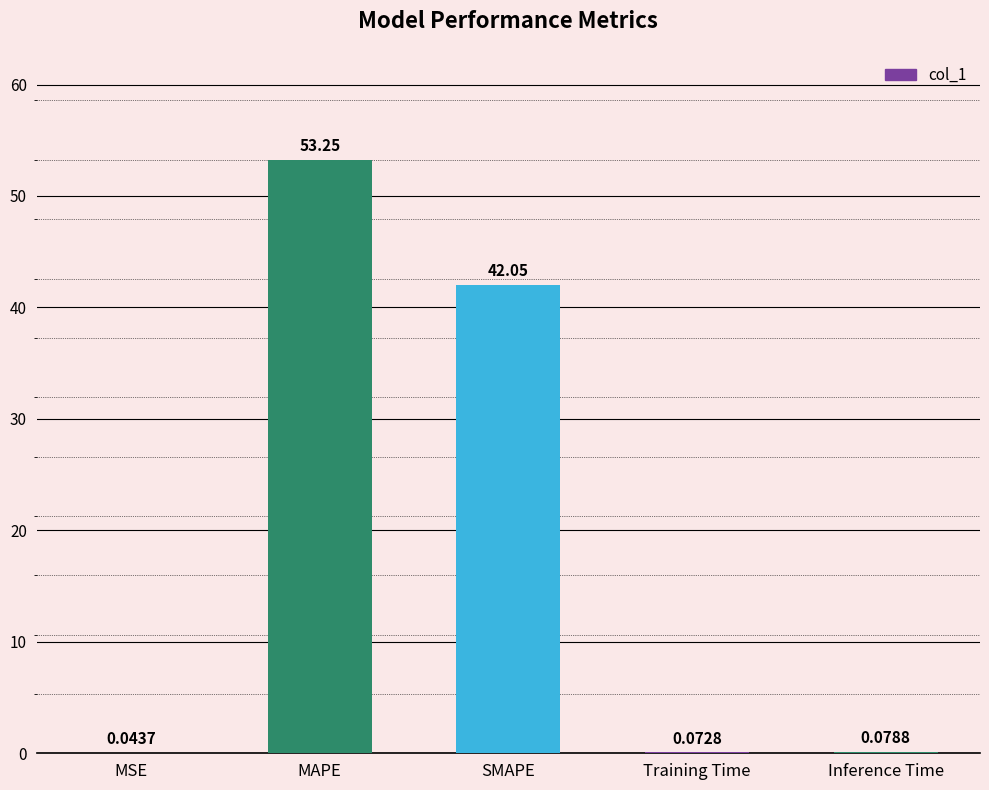

What is the ratio of the value at MAPE to the value at SMAPE?

1.3